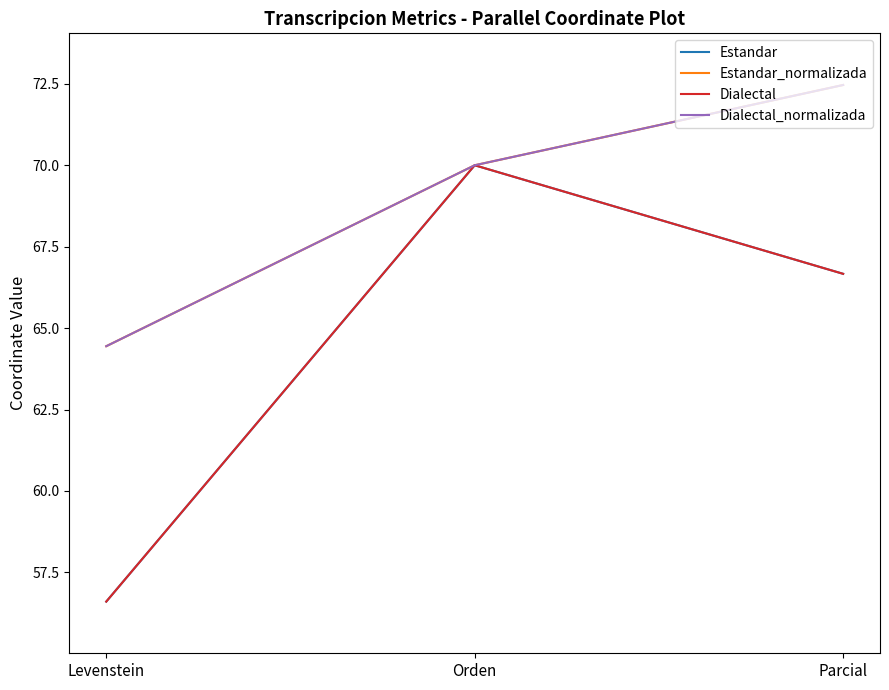

Which category has the highest value across all series?

Parcial